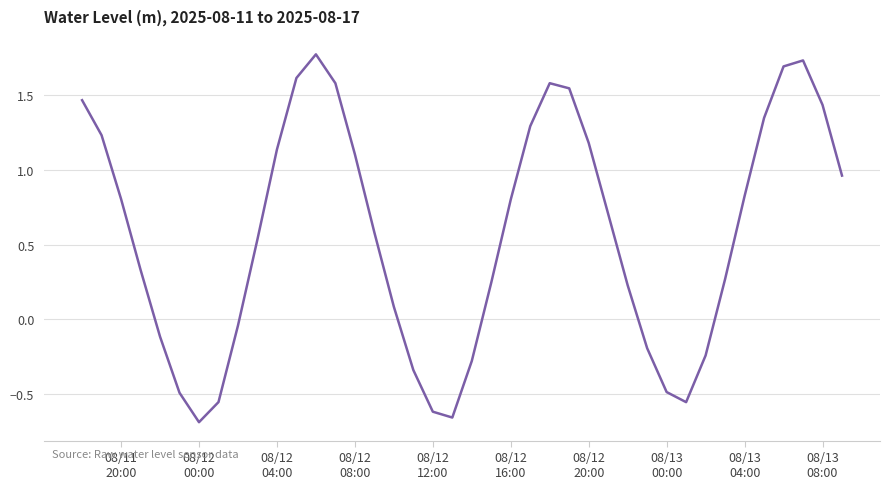

What is the greatest value displayed?

1.8